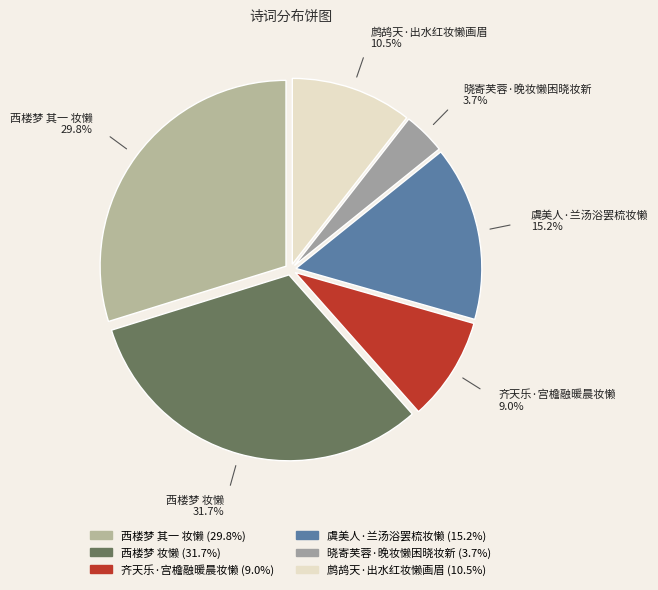

Between 晓寄芙蓉·晚妆懒困晓妆新 and 虞美人·兰汤浴罢梳妆懒, which is larger?

虞美人·兰汤浴罢梳妆懒